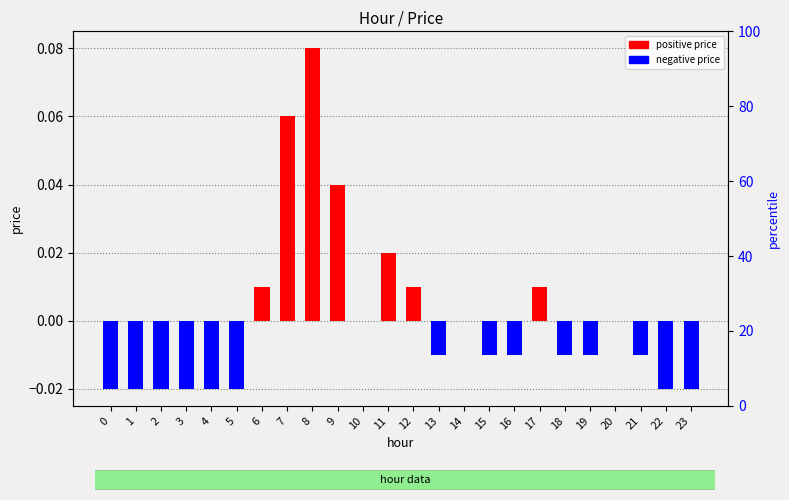

Are the bars grouped side by side (vs. stacked)?

No